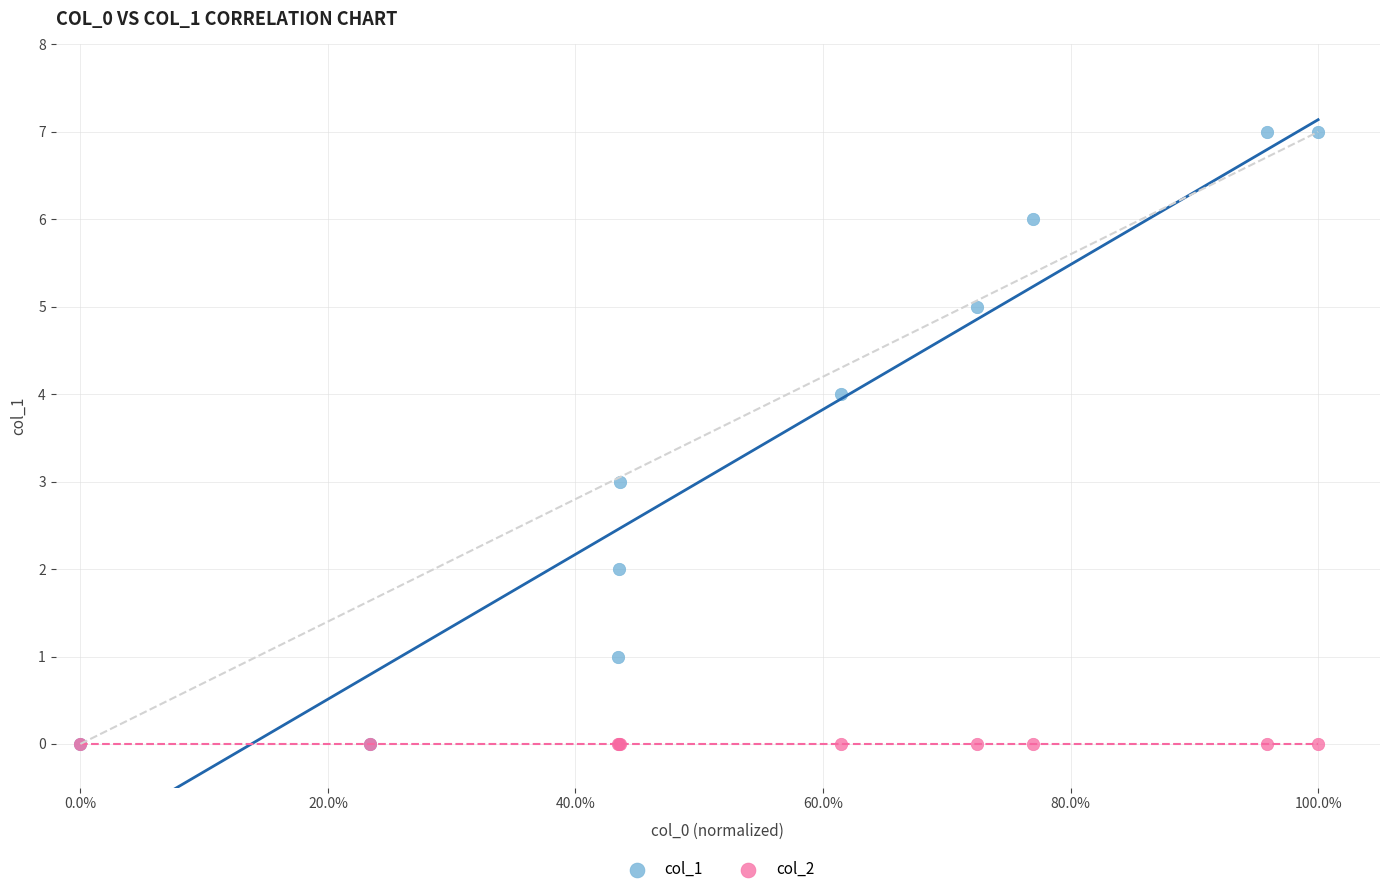

What are all the series names shown in the legend?

col_1, col_2